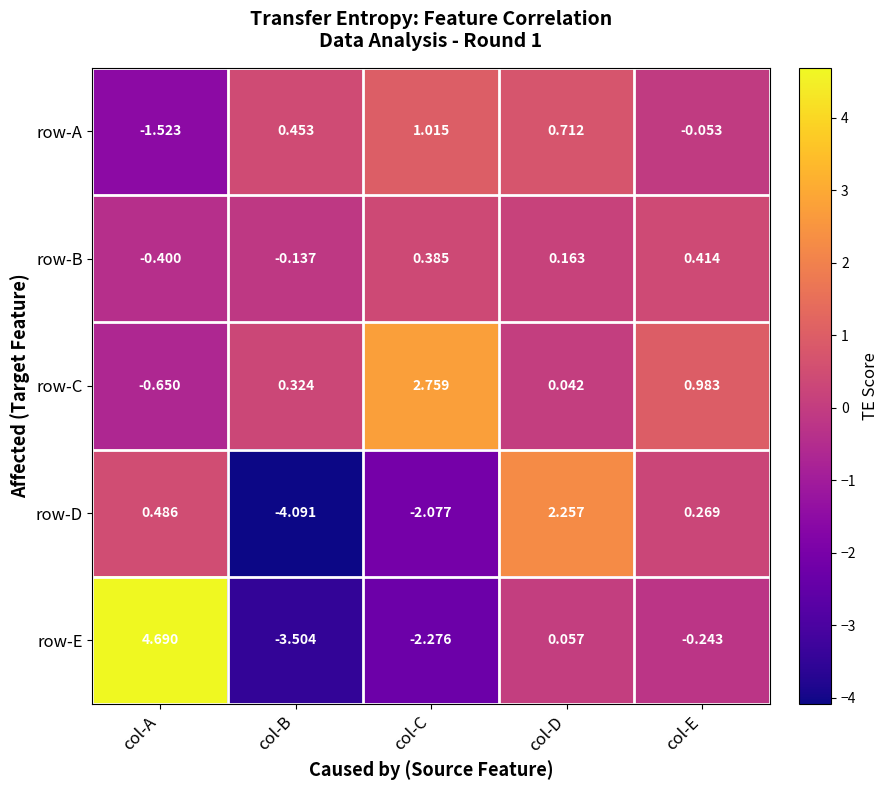

Which series changed the most between col-B and col-D?

row-D